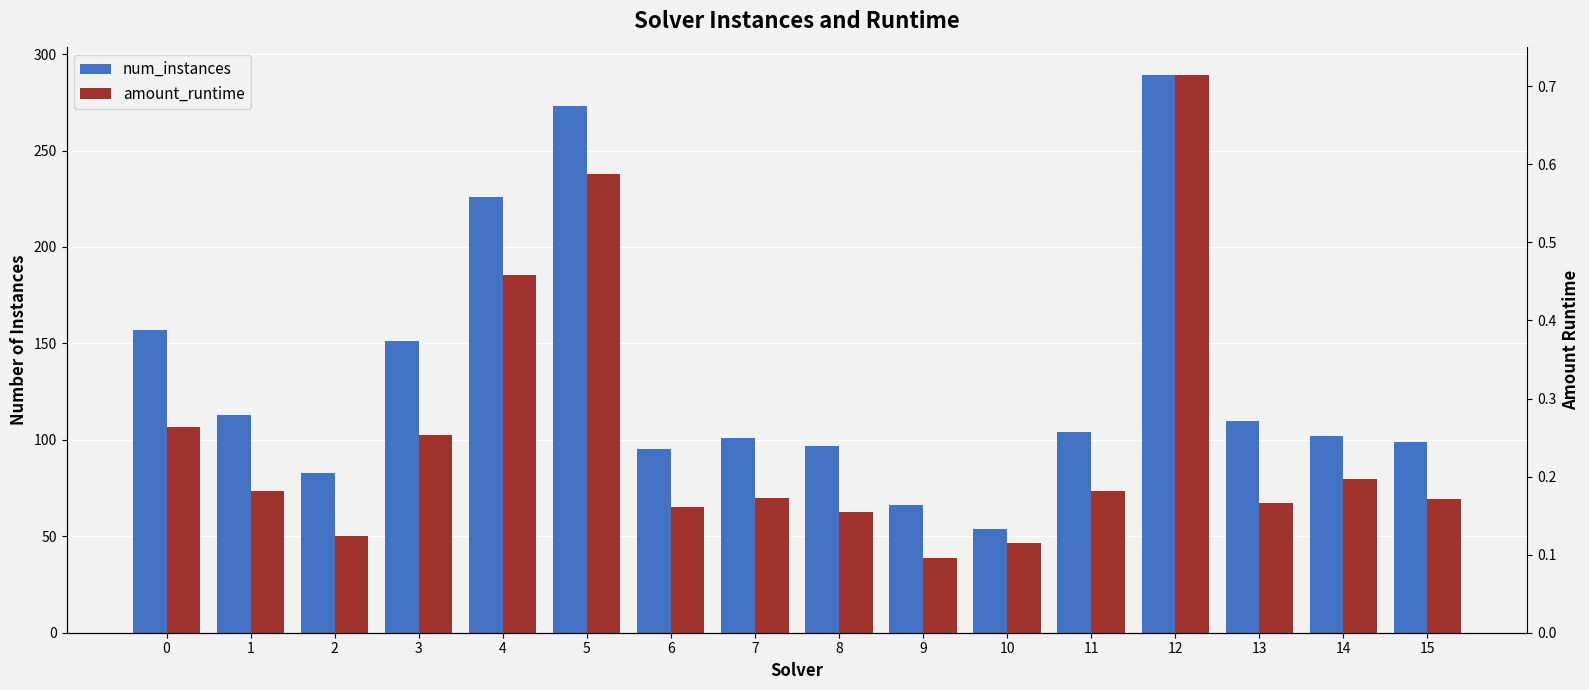

Which series has the largest total across all categories?

num_instances